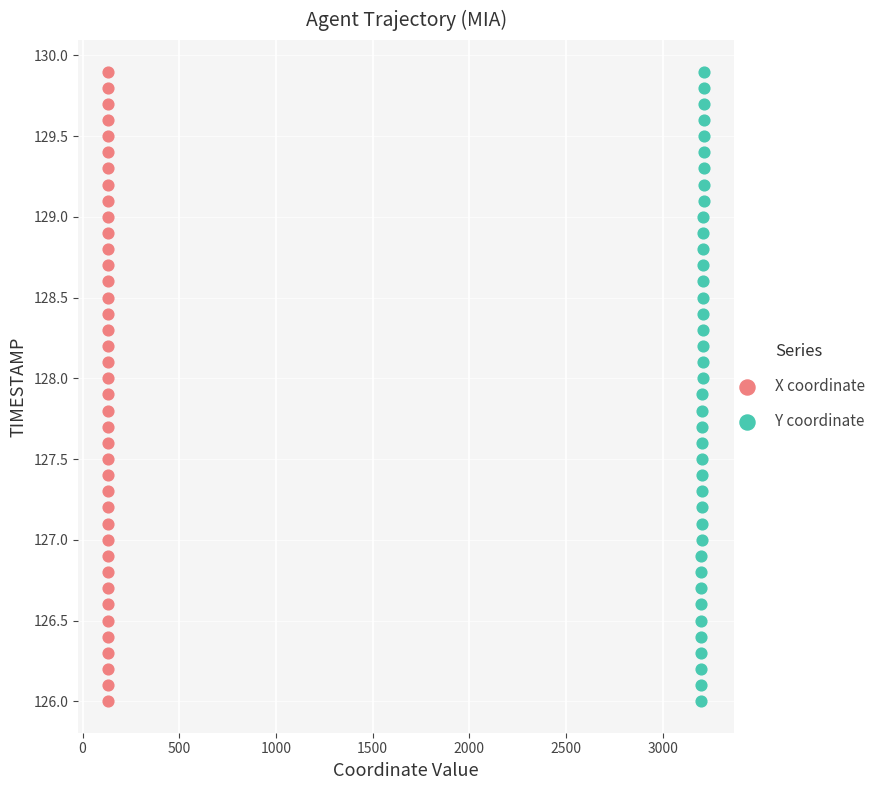

What are all the series names shown in the legend?

X coordinate, Y coordinate